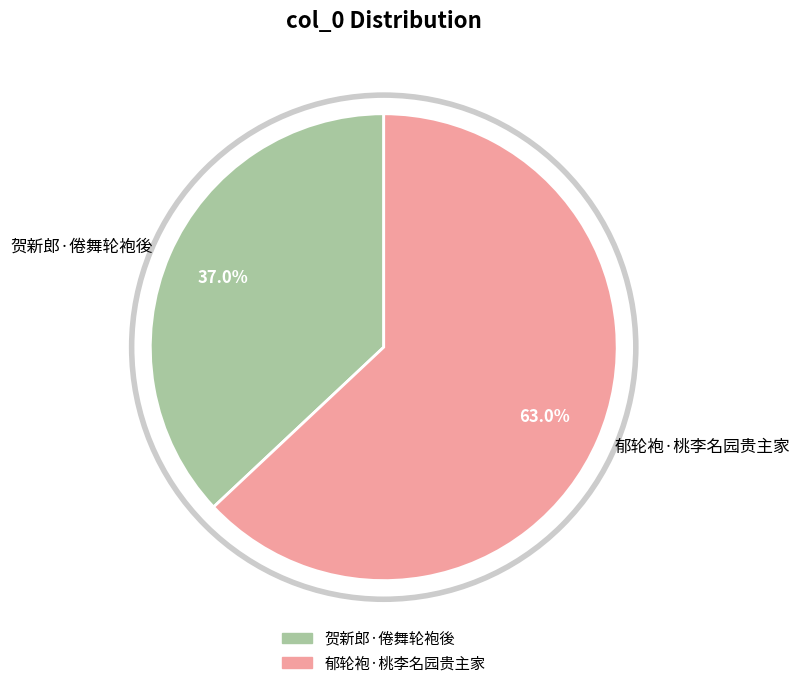

What is the smallest slice in the pie chart?

贺新郎·倦舞轮袍後